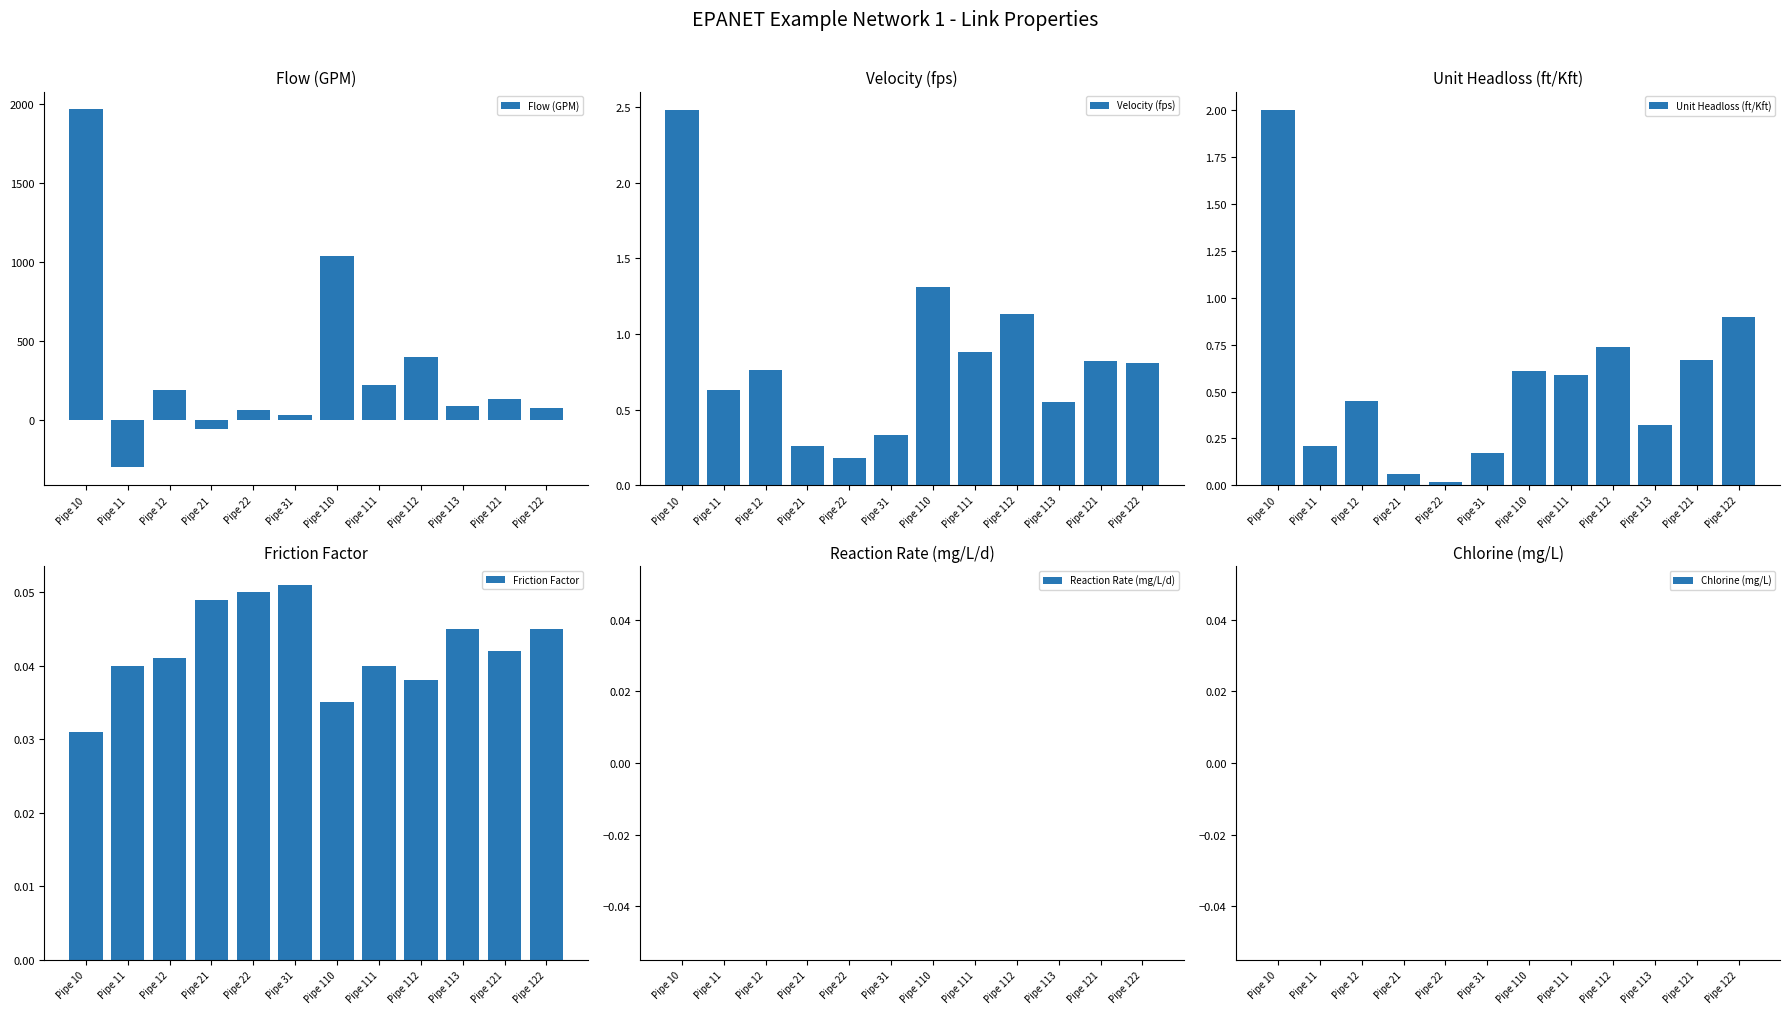

Reading left to right, list all the values displayed in this chart.

Flow (GPM): 1968.3	-304.1	186.8	-62.5	63.2	29.0	1037.6	216.4	396.8	86.8	129.0	71.0
Velocity (fps): 2.5	0.6	0.8	0.3	0.2	0.3	1.3	0.9	1.1	0.6	0.8	0.8
Unit Headloss (ft/Kft): 2.0	0.2	0.5	0.1	0.0	0.2	0.6	0.6	0.7	0.3	0.7	0.9
Friction Factor: 0.0	0.0	0.0	0.0	0.1	0.1	0.0	0.0	0.0	0.0	0.0	0.0
Reaction Rate (mg/L/d): 0.0	0.0	0.0	0.0	0.0	0.0	0.0	0.0	0.0	0.0	0.0	0.0
Chlorine (mg/L): 0.0	0.0	0.0	0.0	0.0	0.0	0.0	0.0	0.0	0.0	0.0	0.0